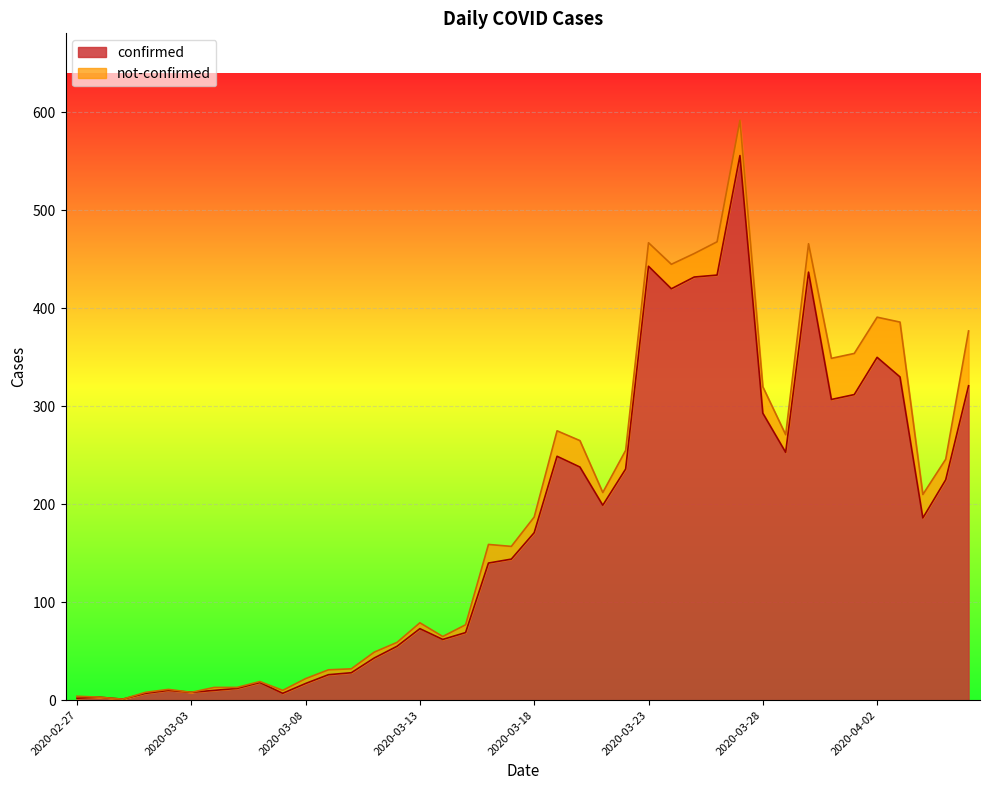

What are all the series names shown in the legend?

confirmed, not-confirmed